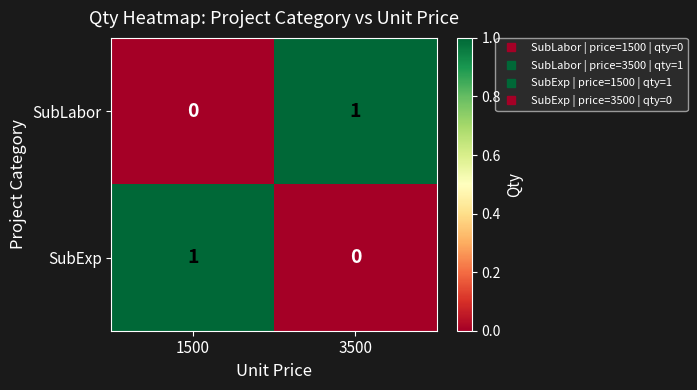

Is the value of SubLabor at 1500 greater than the value of SubExp at 1500?

No